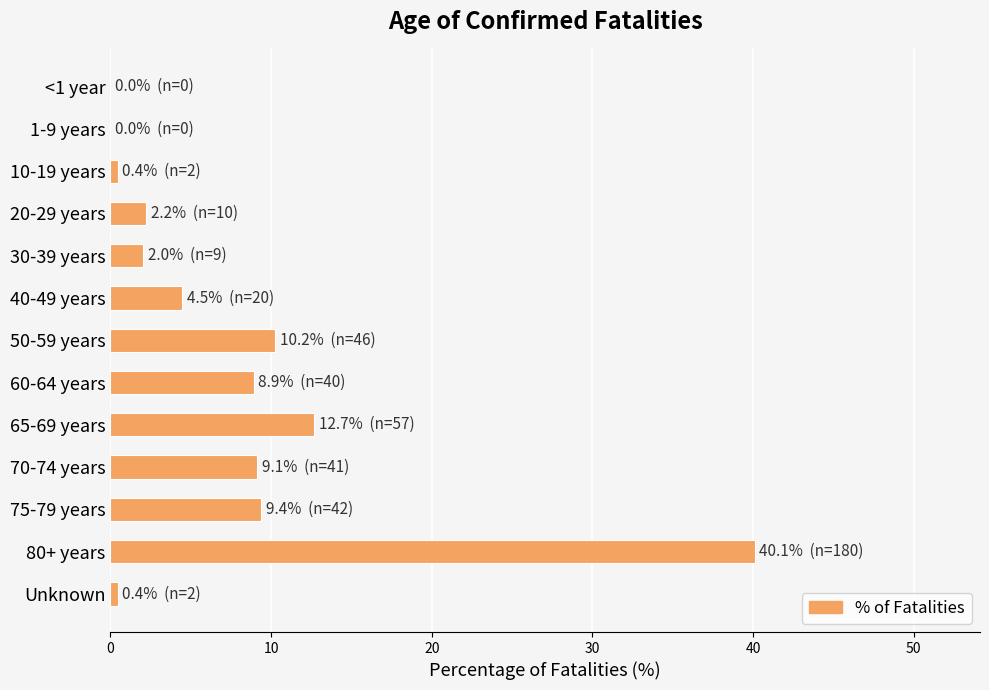

Reading top to bottom, transcribe all the data shown in this chart.

<1 year=0.0	1-9 years=0.0	10-19 years=0.4	20-29 years=2.2	30-39 years=2.0	40-49 years=4.5	50-59 years=10.2	60-64 years=8.9	65-69 years=12.7	70-74 years=9.1	75-79 years=9.4	80+ years=40.1	Unknown=0.4